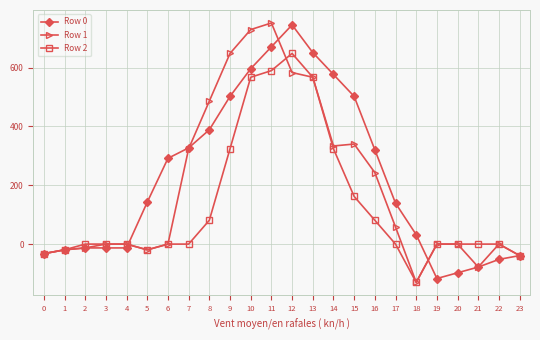

Is the value of Row 2 at 8 greater than the value of Row 1 at 22?

Yes